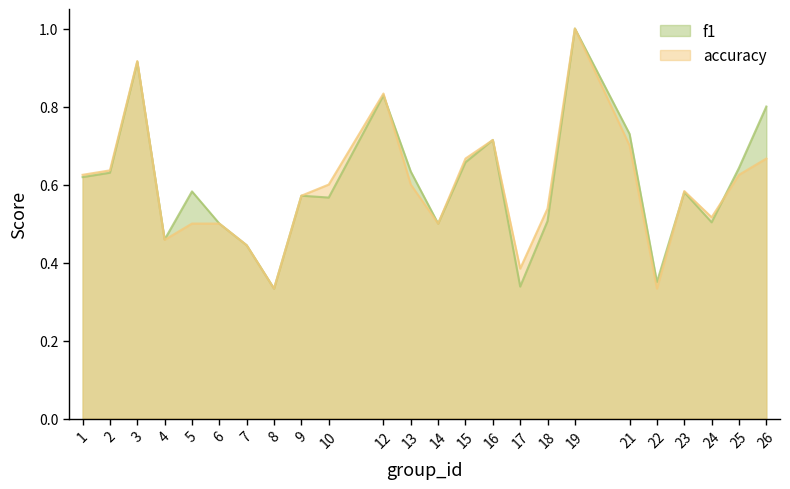

What is the difference between the f1 values at 12 and 2?

0.2